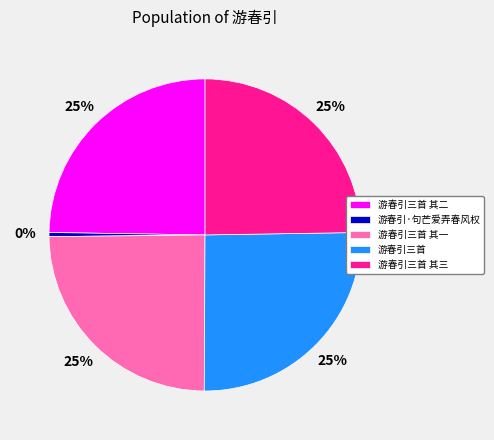

The 游春引三首 其三 slice represents 37% of the pie. True or false?

False